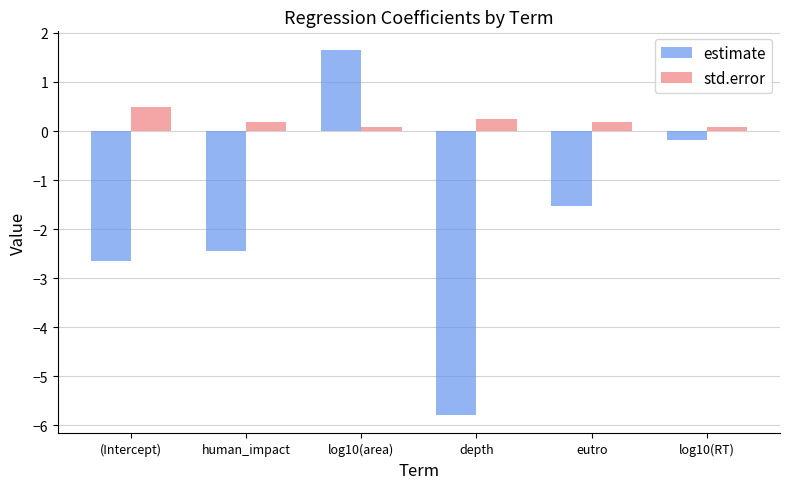

How many bars are there in each group?

2